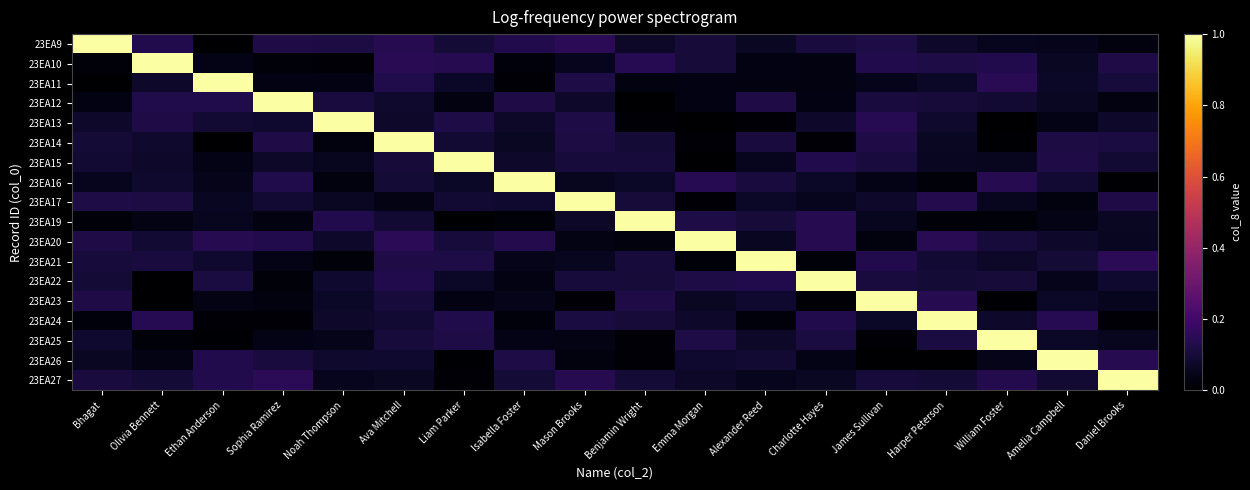

Which has a higher value, Bhagat or Harper Peterson?

Bhagat